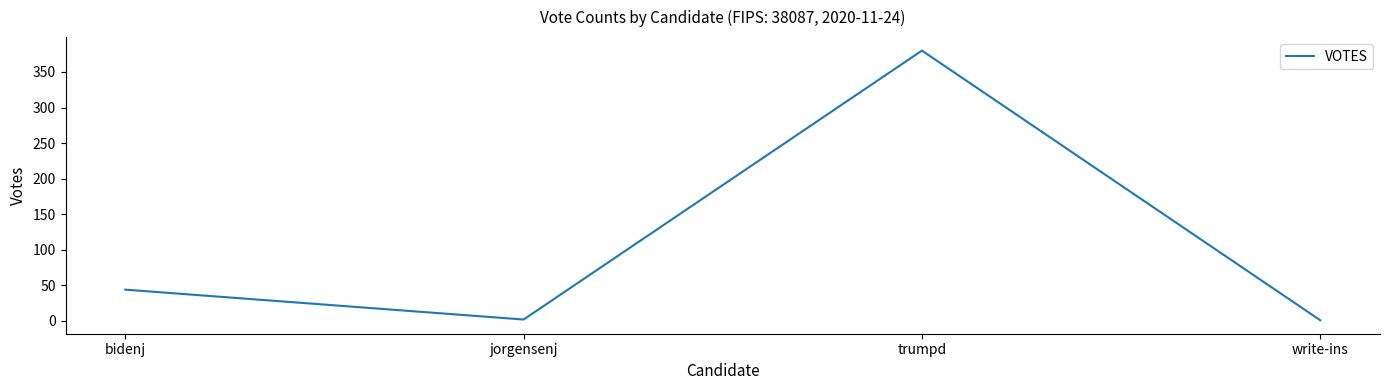

True or false: there are more than 2 points higher than both neighbors.

False